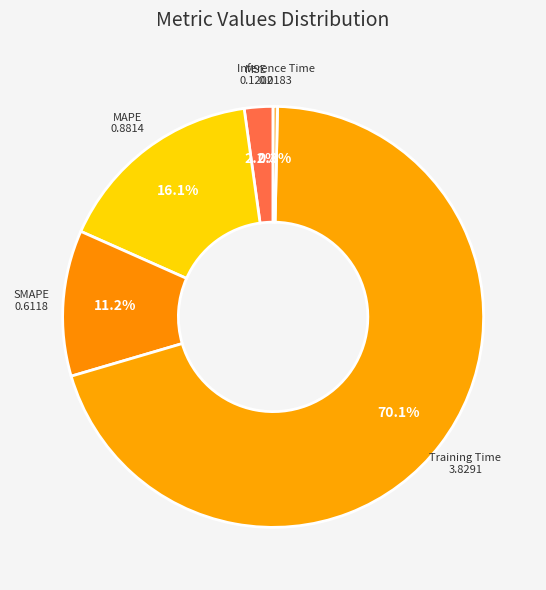

Is there a majority slice in this chart?

Yes